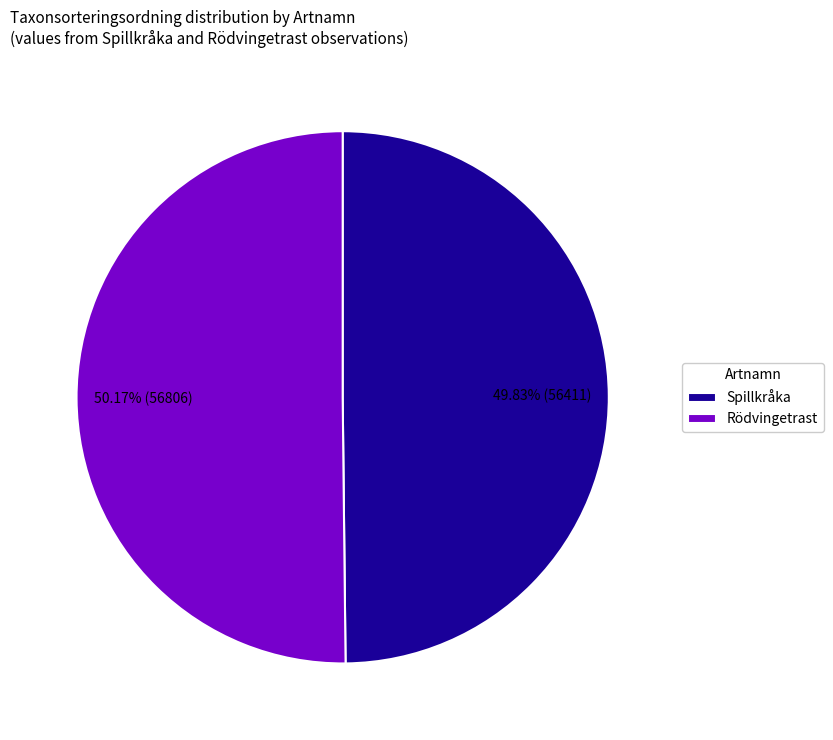

Is there any slice that represents more than half of the pie?

Yes